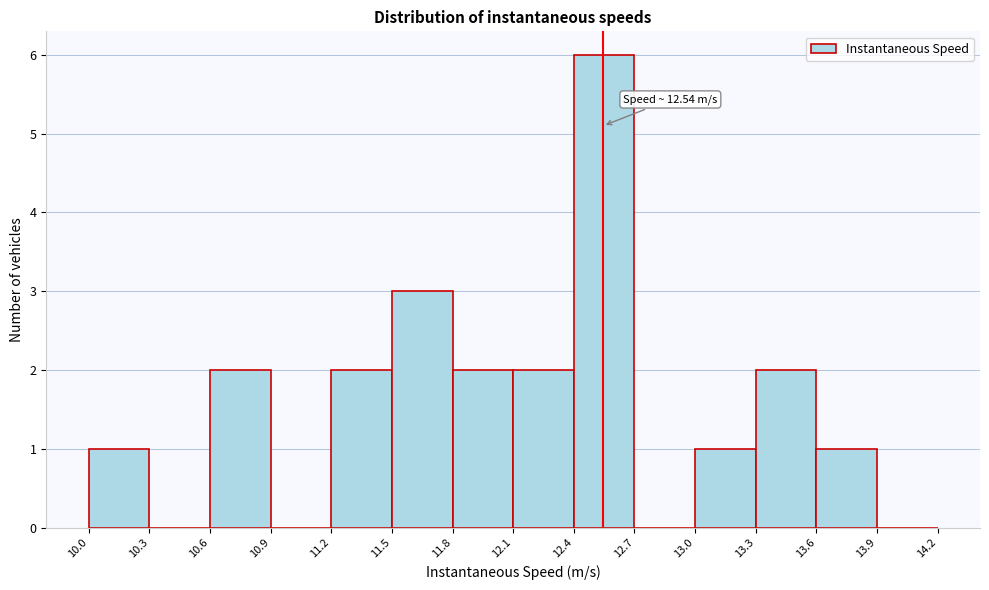

Over which range of the x-axis is the bar tallest?

12.4 to 12.7